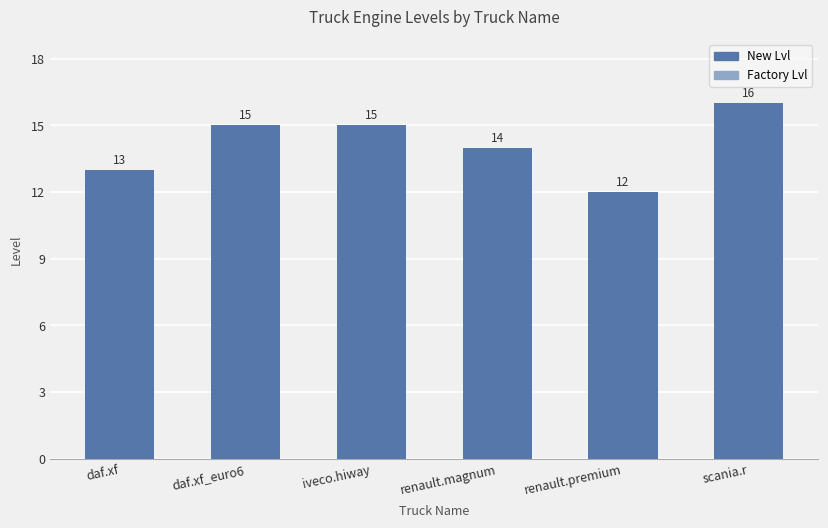

How many bars are there in total?

6